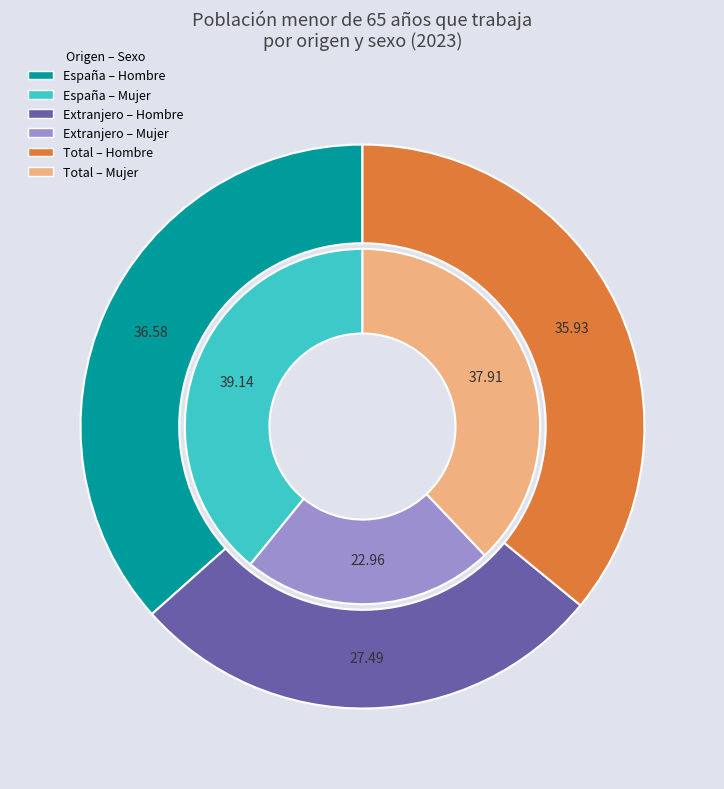

To the nearest percent, what portion does España represent?

39%